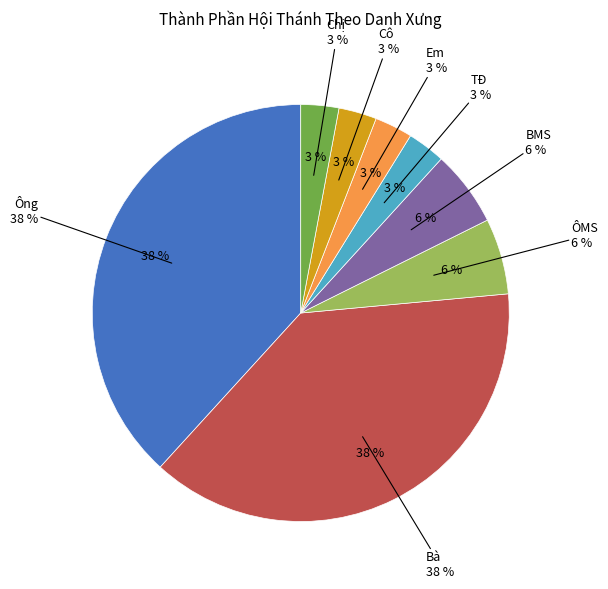

To the nearest percent, what portion does ÔMS represent?

6%